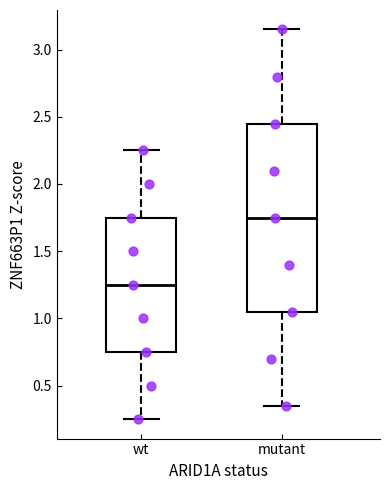

Where does the upper whisker of the box for mutant end on the y-axis? The values are not printed on the chart, so give them approximately, as read against the axis.

3.15